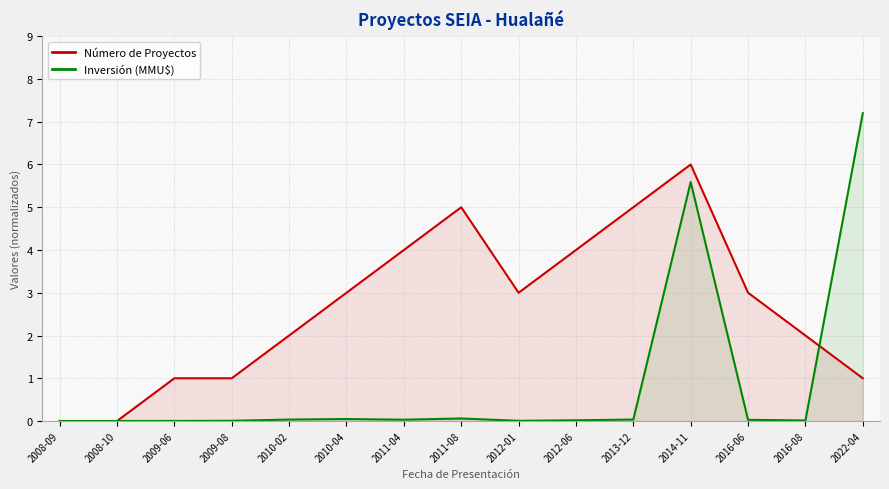

What is the sum of all Inversión (MMU$) values?

13.1